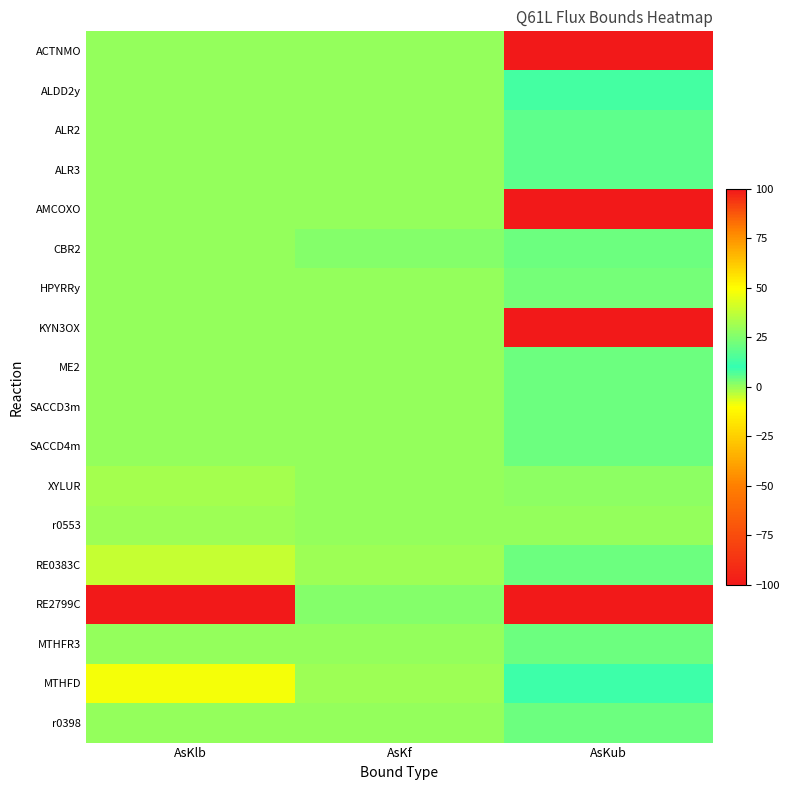

Reading right to left, extract all data points from this chart.

ACTNMO: AsKub=100.0	AsKf=0.0	AsKlb=0.0
ALDD2y: AsKub=8.2	AsKf=0.0	AsKlb=0.0
ALR2: AsKub=18.0	AsKf=0.0	AsKlb=0.0
ALR3: AsKub=18.0	AsKf=0.0	AsKlb=0.0
AMCOXO: AsKub=100.0	AsKf=0.0	AsKlb=0.0
CBR2: AsKub=4.1	AsKf=1.6	AsKlb=0.0
HPYRRy: AsKub=3.3	AsKf=0.0	AsKlb=0.0
KYN3OX: AsKub=100.0	AsKf=0.0	AsKlb=0.0
ME2: AsKub=4.3	AsKf=0.0	AsKlb=0.0
SACCD3m: AsKub=4.5	AsKf=0.0	AsKlb=0.0
SACCD4m: AsKub=4.5	AsKf=0.0	AsKlb=0.0
XYLUR: AsKub=0.9	AsKf=0.0	AsKlb=-0.9
r0553: AsKub=0.1	AsKf=0.0	AsKlb=-0.1
RE0383C: AsKub=4.7	AsKf=-0.0	AsKlb=-4.7
RE2799C: AsKub=100.0	AsKf=1.6	AsKlb=-100.0
MTHFR3: AsKub=4.4	AsKf=0.0	AsKlb=0.0
MTHFD: AsKub=9.2	AsKf=-0.0	AsKlb=-9.2
r0398: AsKub=4.3	AsKf=0.0	AsKlb=0.0